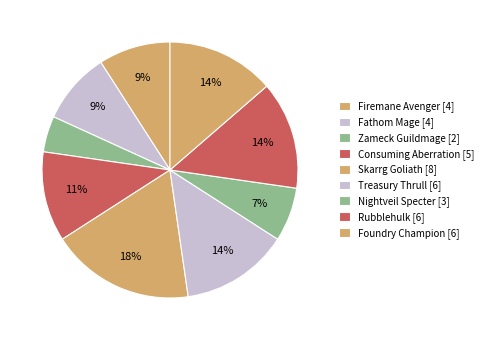

To the nearest percent, what is the difference between the largest and smallest slice percentages?

14%